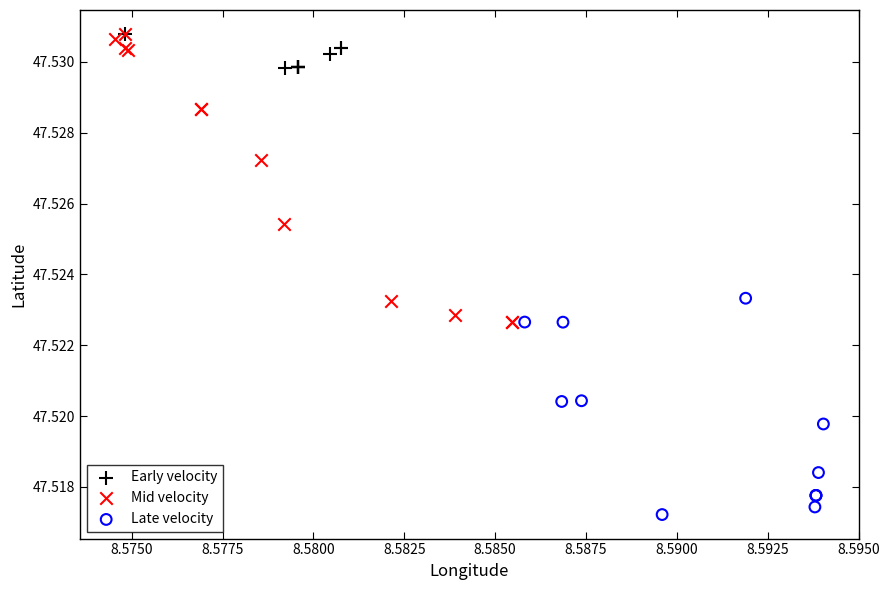

Which series has the widest spread of Y values?

Mid velocity